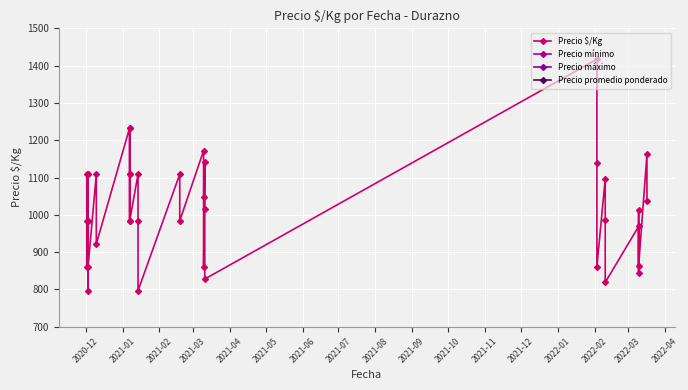

Reading left to right, transcribe all the data shown in this chart.

1109	984	859	1109	984	797	1109	984	859	1109	922	1234	1109	984	1234	1109	984	1109	984	797	1109	984	1172	1047	859	1141	1016	828	1417	1139	861	1097	986	819	969	844	1012	862	1162	1038